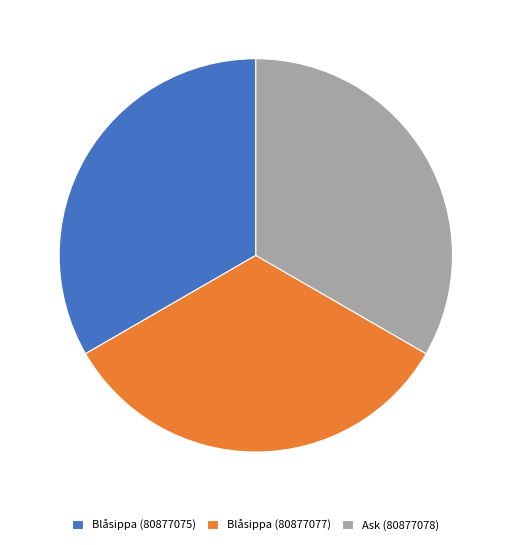

Combined, do Ask (80877078) and Blåsippa (80877075) account for over 50%?

Yes